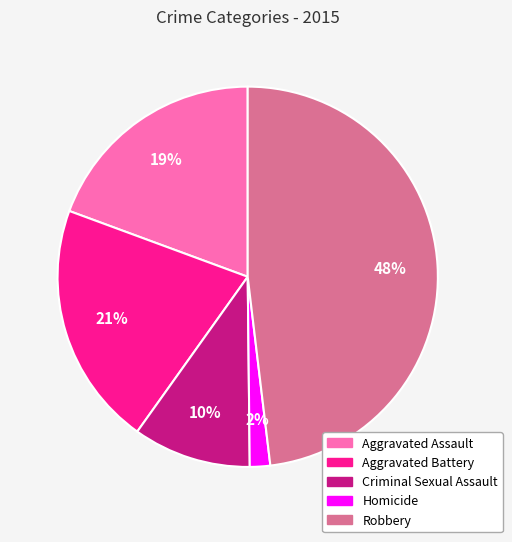

Which category has the smallest portion of the pie?

Homicide